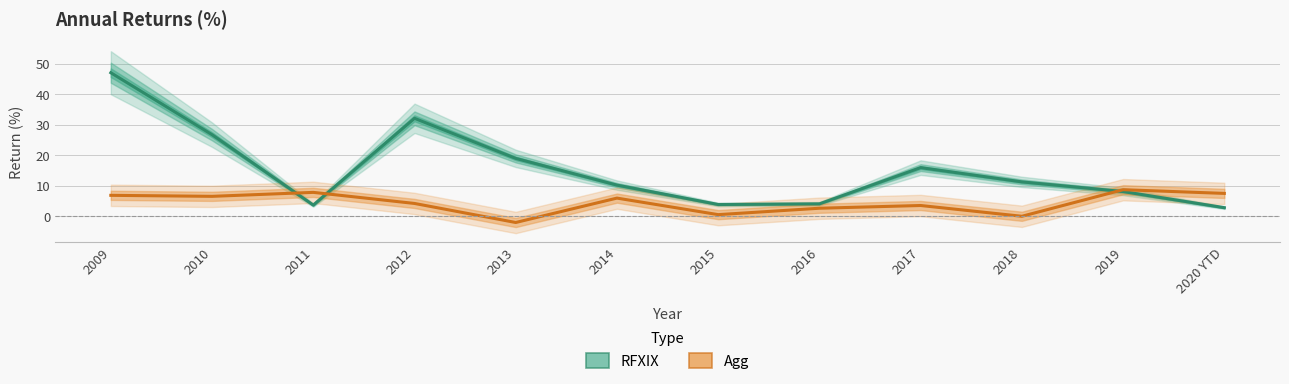

What position from the left is 2017?

9